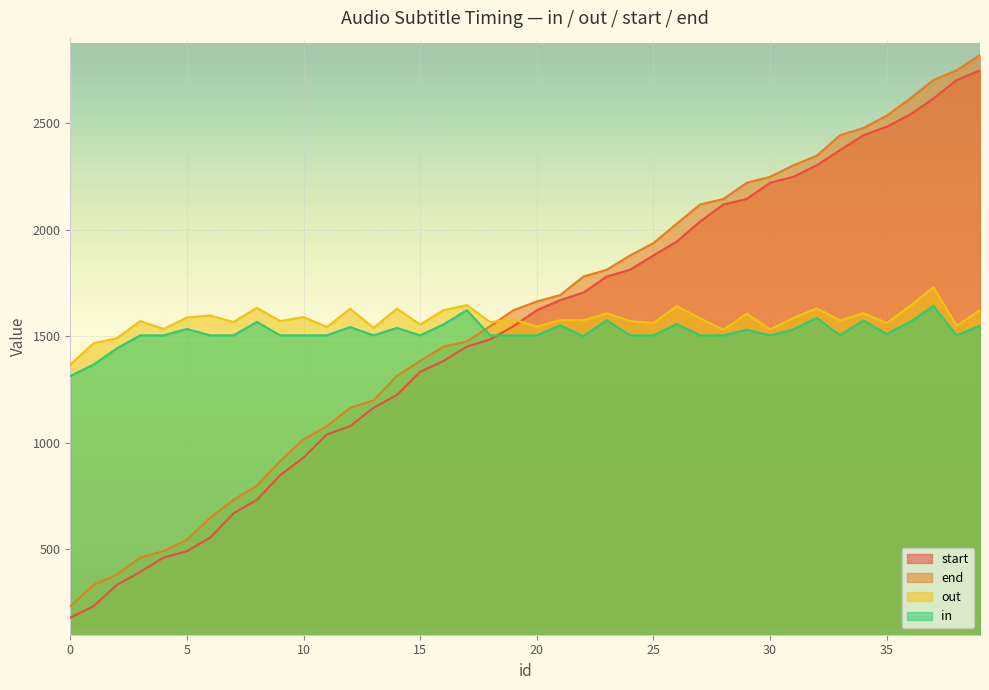

How many lines are shown in the chart?

4